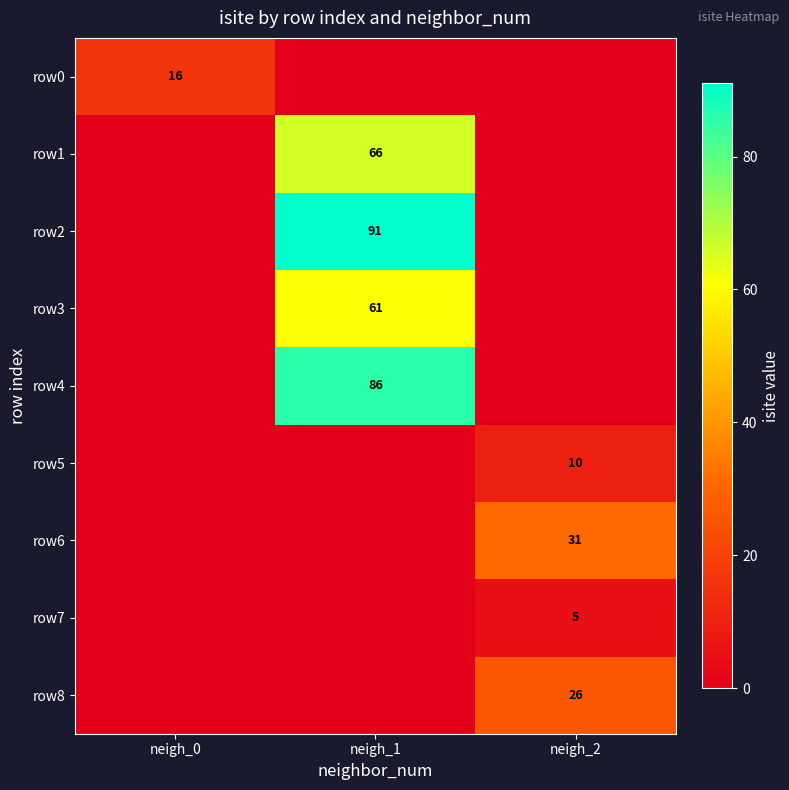

At how many categories does at least one series exceed 59?

1